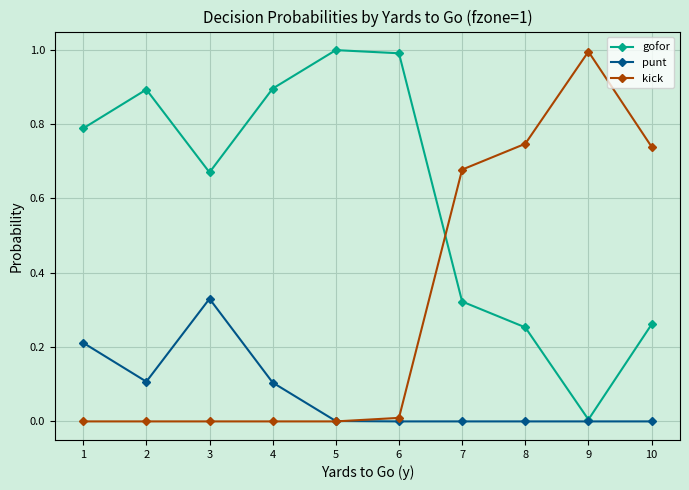

True or false: gofor and kick cross at least once.

True